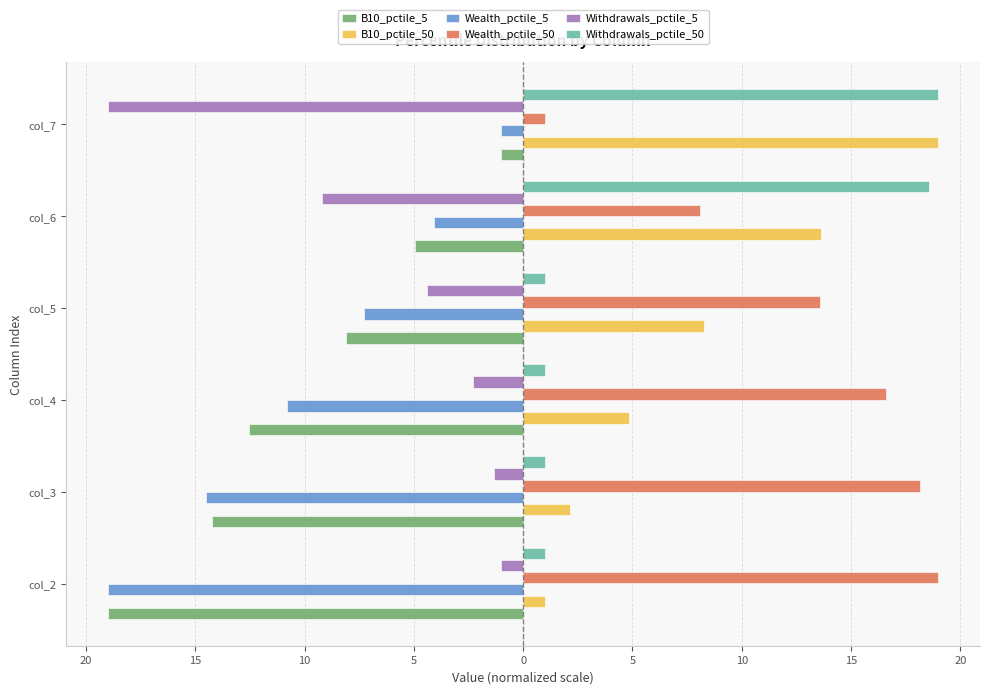

What are all the series names shown in the legend?

B10_pctile_5, B10_pctile_50, Wealth_pctile_5, Wealth_pctile_50, Withdrawals_pctile_5, Withdrawals_pctile_50